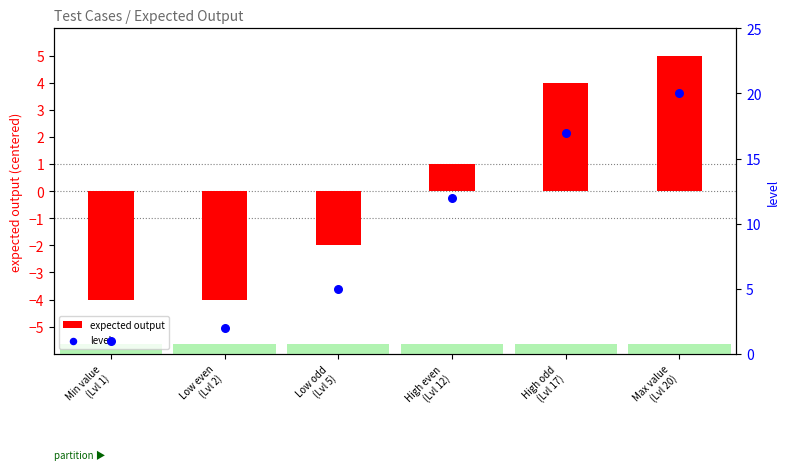

Which series reaches the maximum Y coordinate?

level